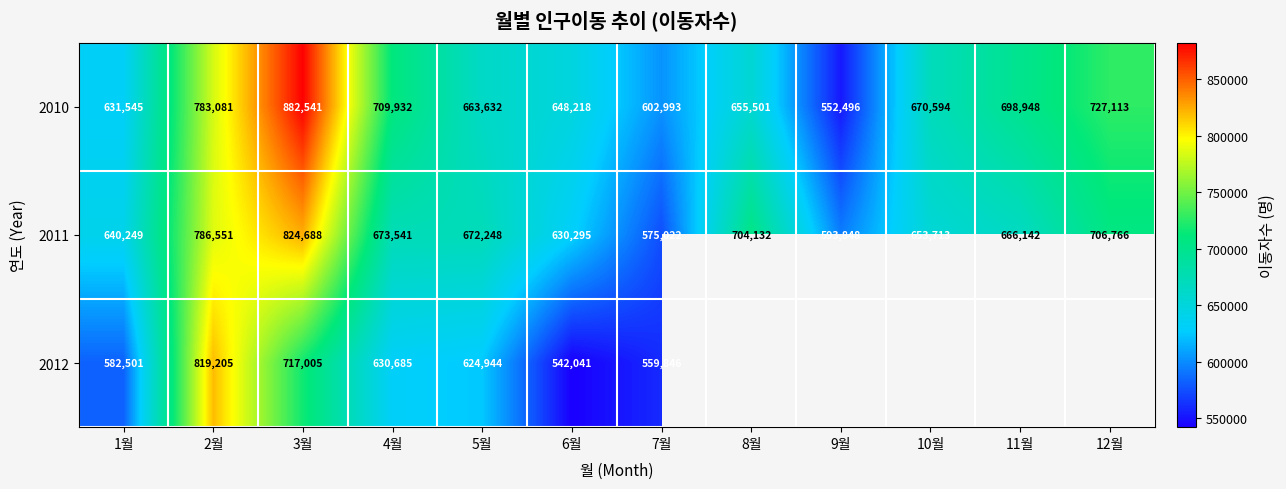

What is the greatest value displayed?

882541